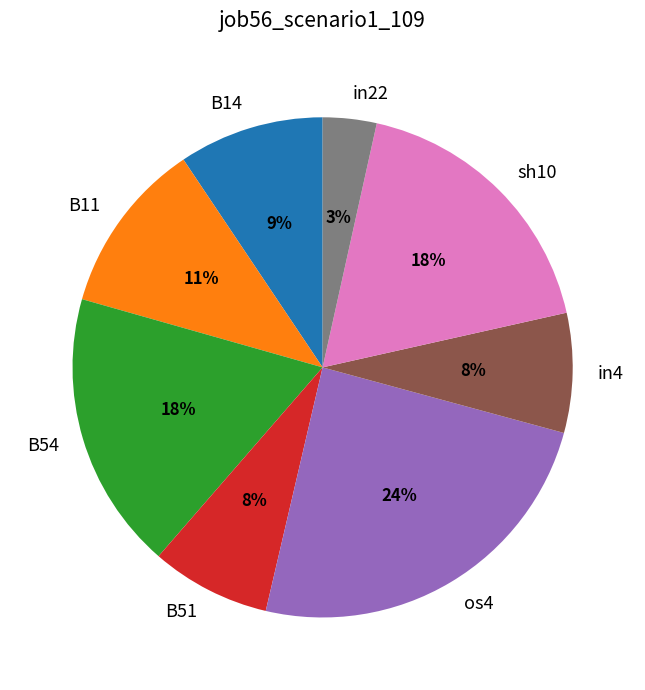

Which slice is the largest?

os4